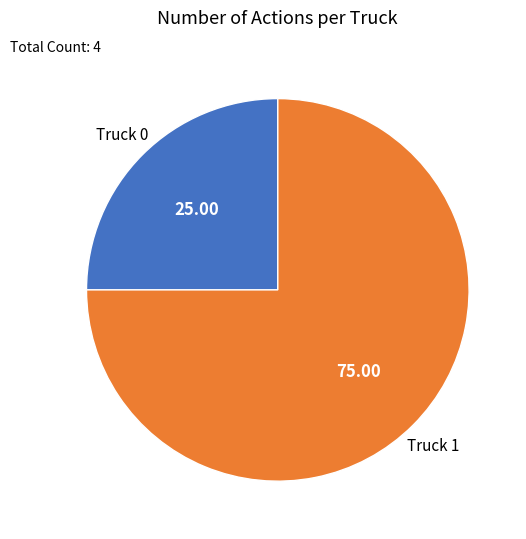

Is there any slice that represents more than half of the pie?

Yes